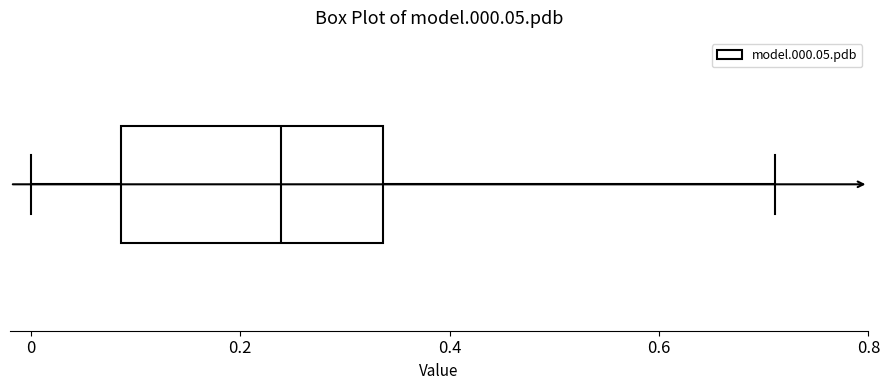

Read this box plot against the x-axis: the position of the median line, the range covered by the box, and the ends of both whiskers. The values are not printed on the chart, so give them approximately, as read against the axis.

median 0.24, box 0.08 to 0.34, whiskers 0.00 to 0.72